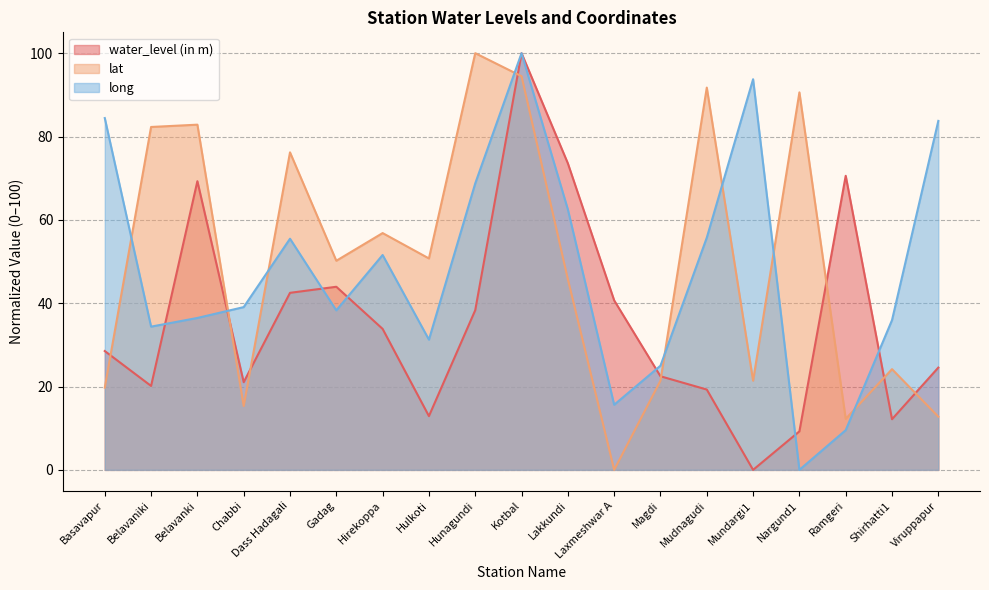

Which series ends up on top after the final intersection of water_level (in m) and long?

long